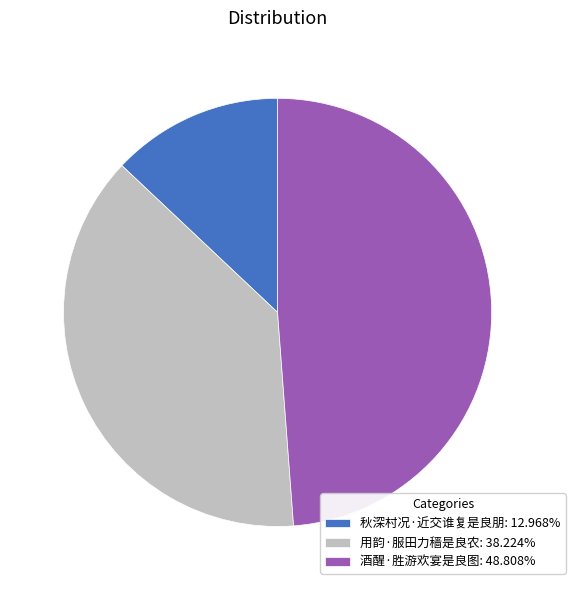

Approximately how many times larger is the value at 酒醒·胜游欢宴是良图: 48.808% compared to 用韵·服田力穑是良农: 38.224%?

1.3